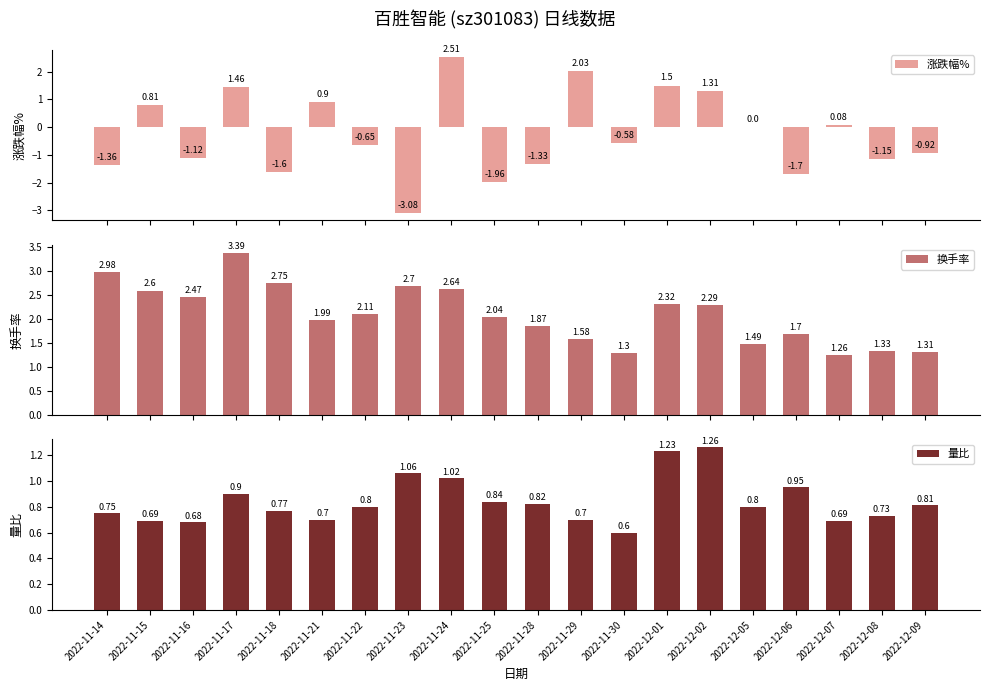

Which series has the widest spread of values?

涨跌幅%